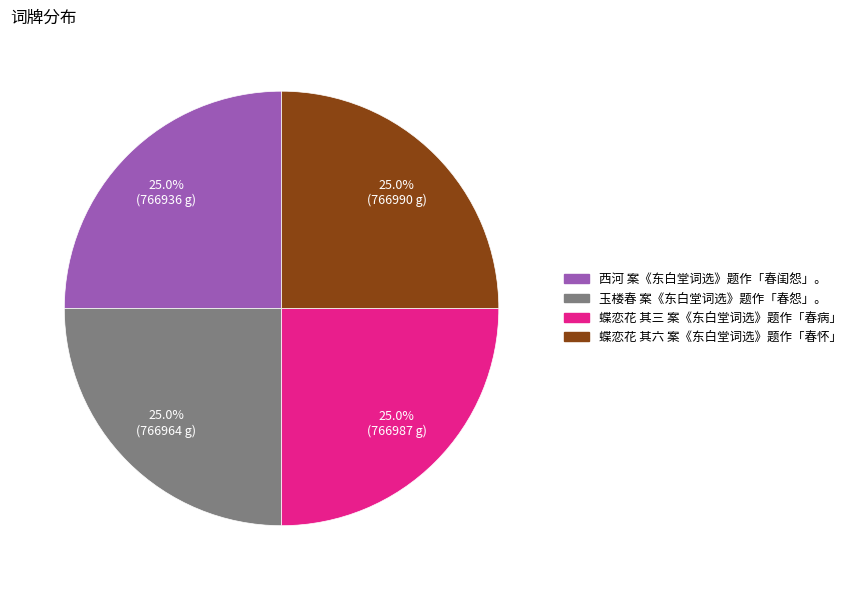

What is the ratio of the value at 蝶恋花 其六 案《东白堂词选》题作「春怀」 to the value at 玉楼春 案《东白堂词选》题作「春怨」。?

1.0